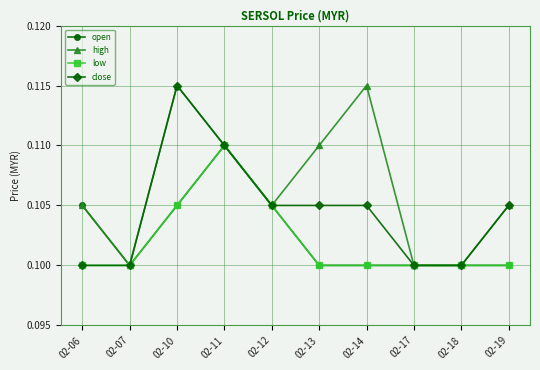

The low series shows 0.1 at 02-19. True or false?

True